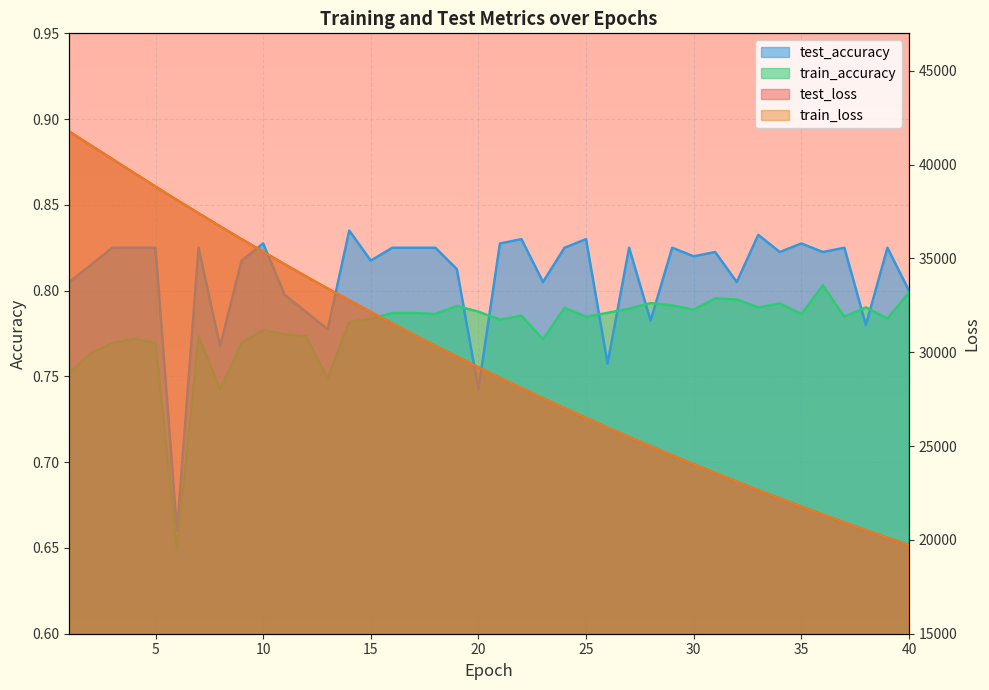

The value of test_accuracy at 13 is 0.8. True or false?

True